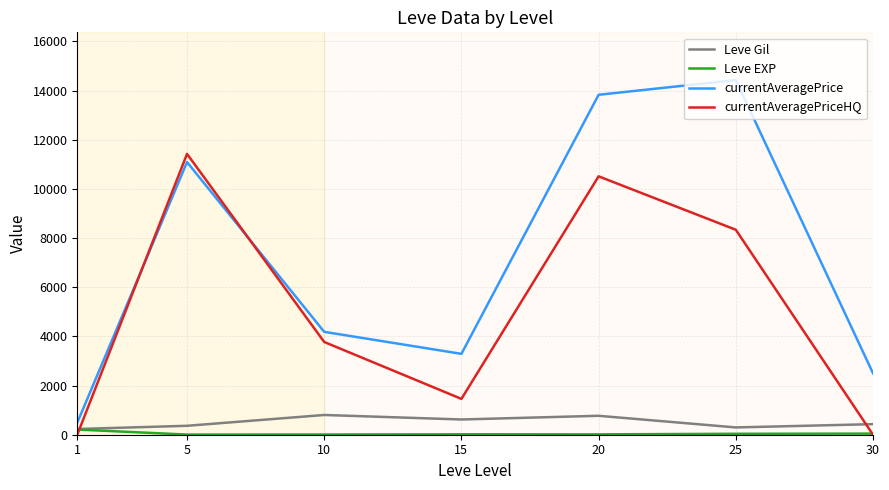

How many distinct data groups are displayed?

4